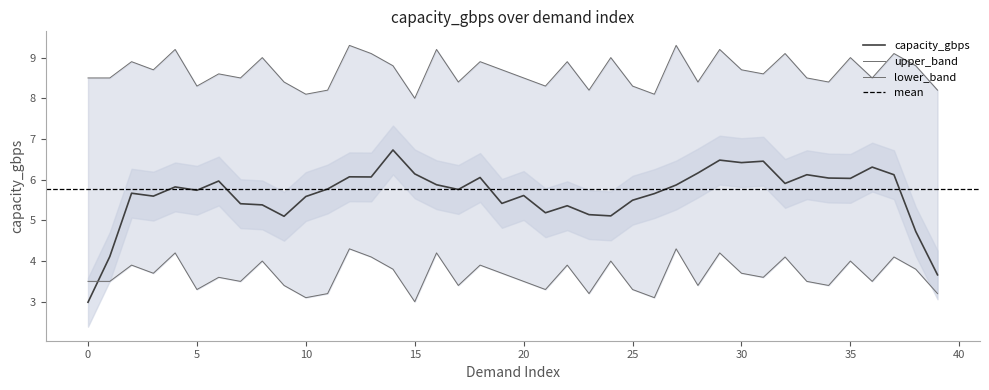

The value of capacity_gbps at 15 is 3.1. True or false?

False